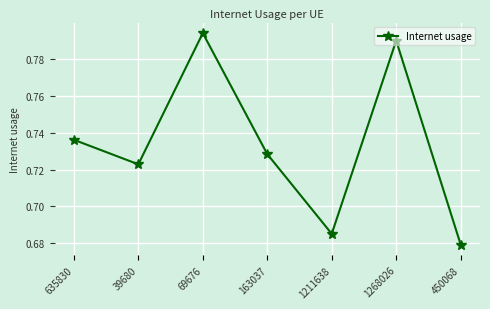

How many lines are shown in the chart?

1